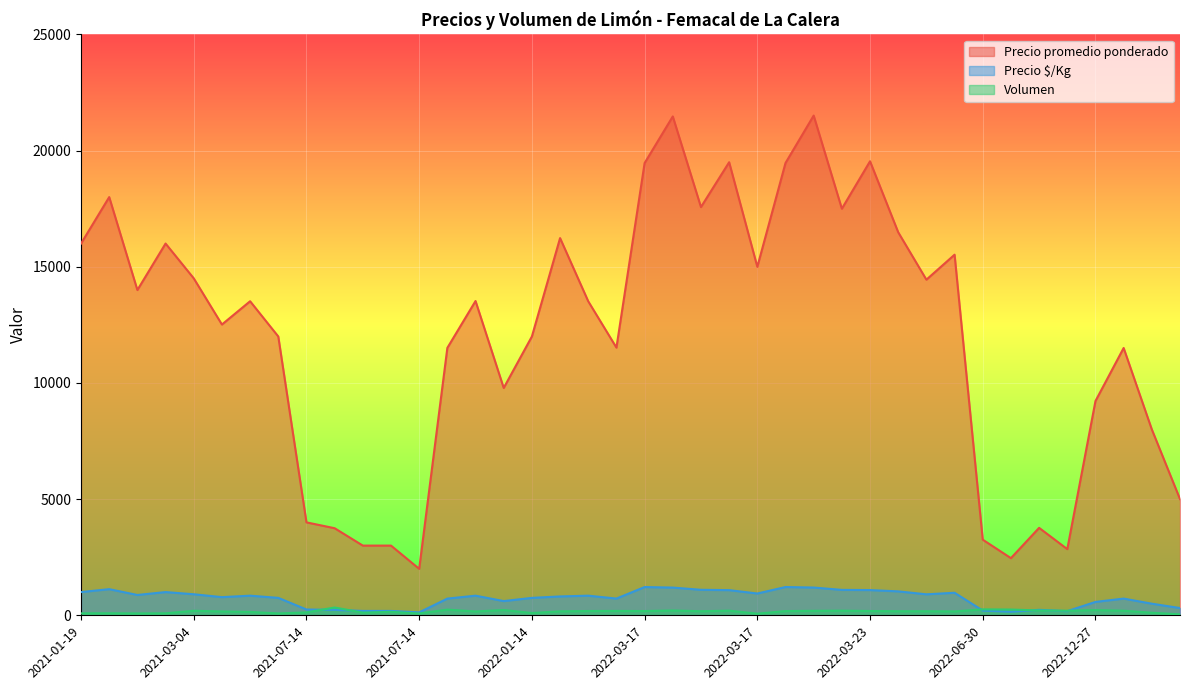

True or false: Volumen has a value of 110 at 2022-12-27.

True